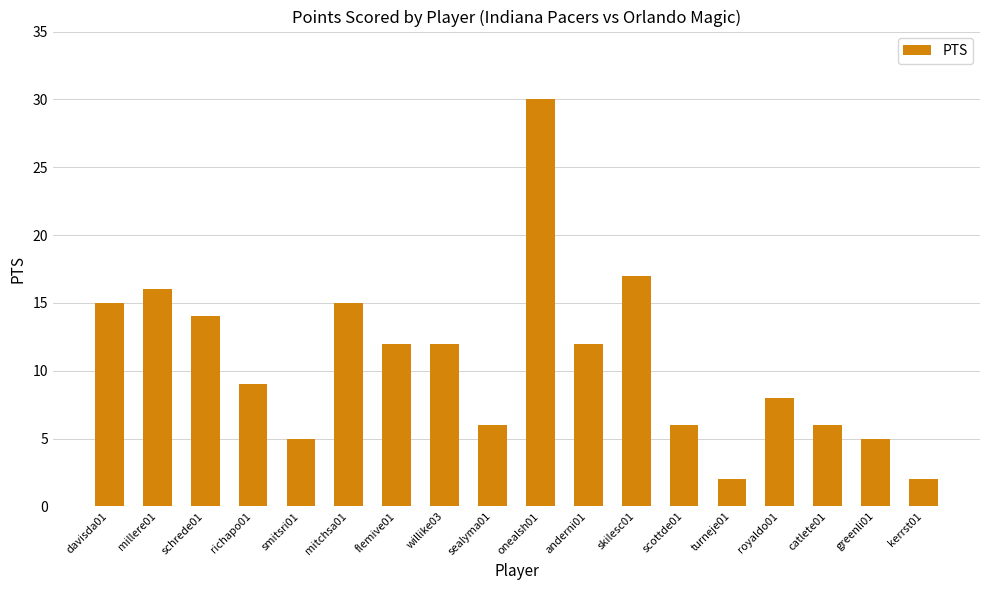

The chart shows a value of 26 at mitchsa01. True or false?

False